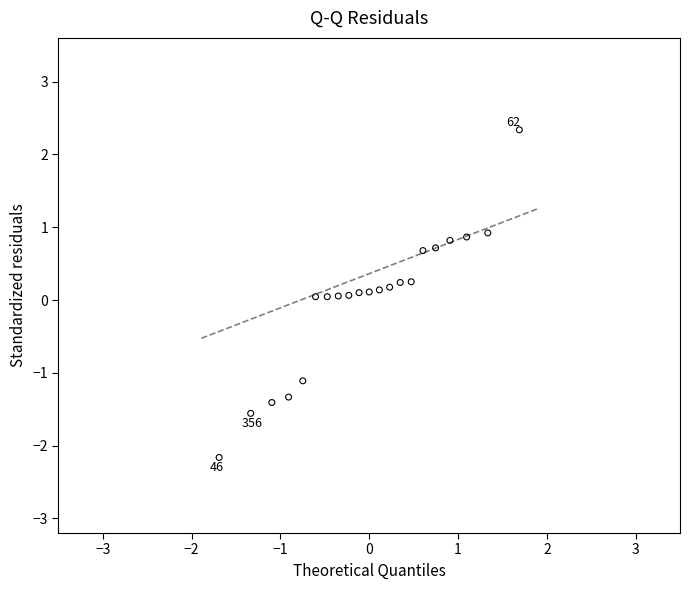

What is the range of X values (max minus min)?

3.4